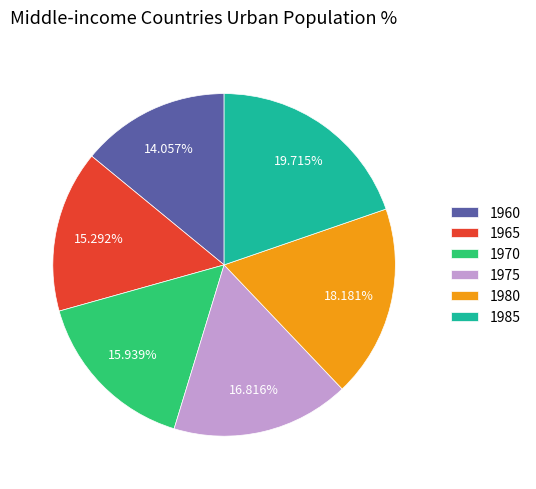

Rank the categories by value from lowest to highest.

1960, 1965, 1970, 1975, 1980, 1985